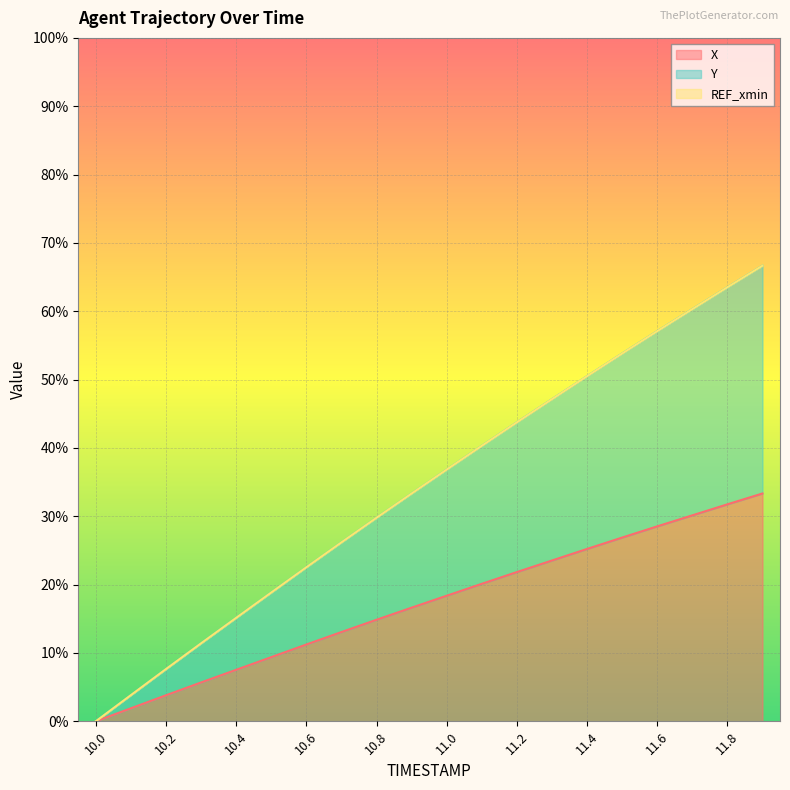

What is the sum of the Y values at 10.0 and 10.3?

11.4